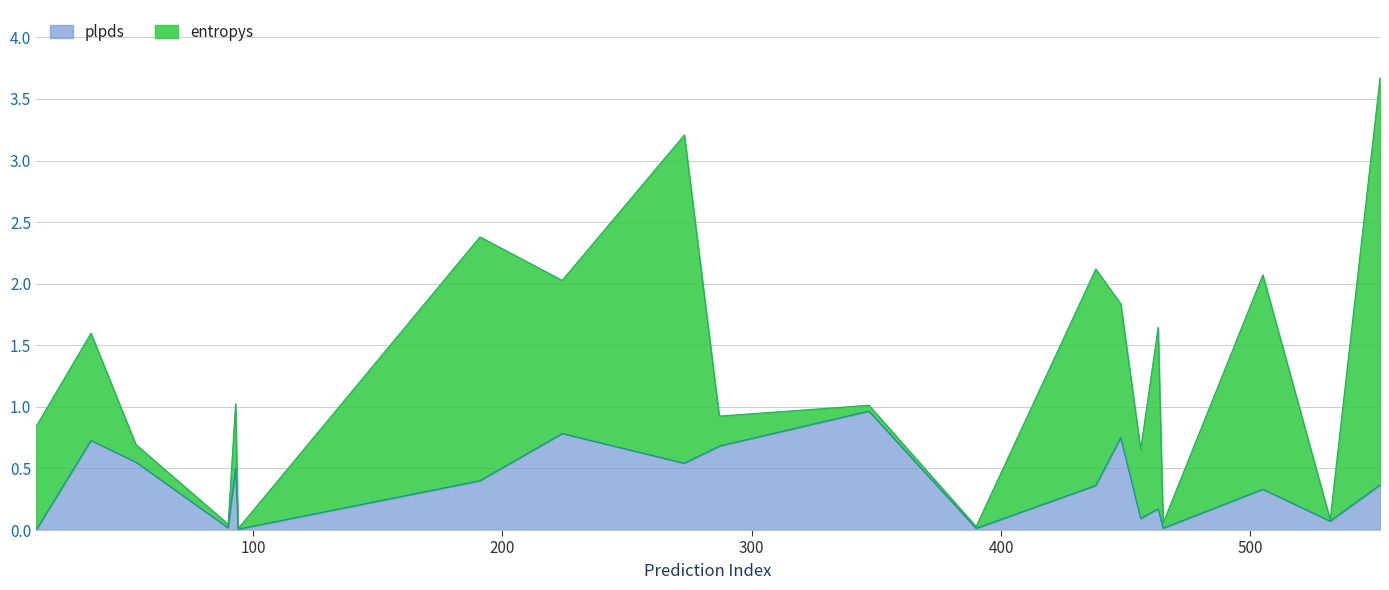

How many lines are shown in the chart?

2